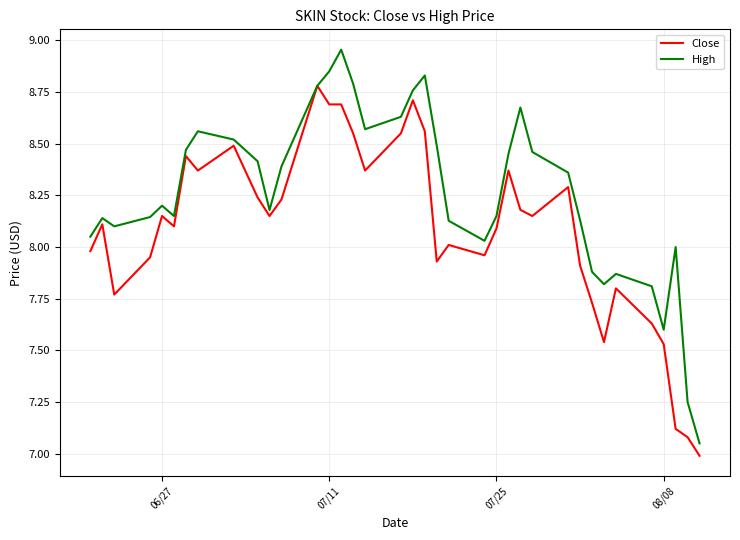

Which series has the widest spread of values?

High